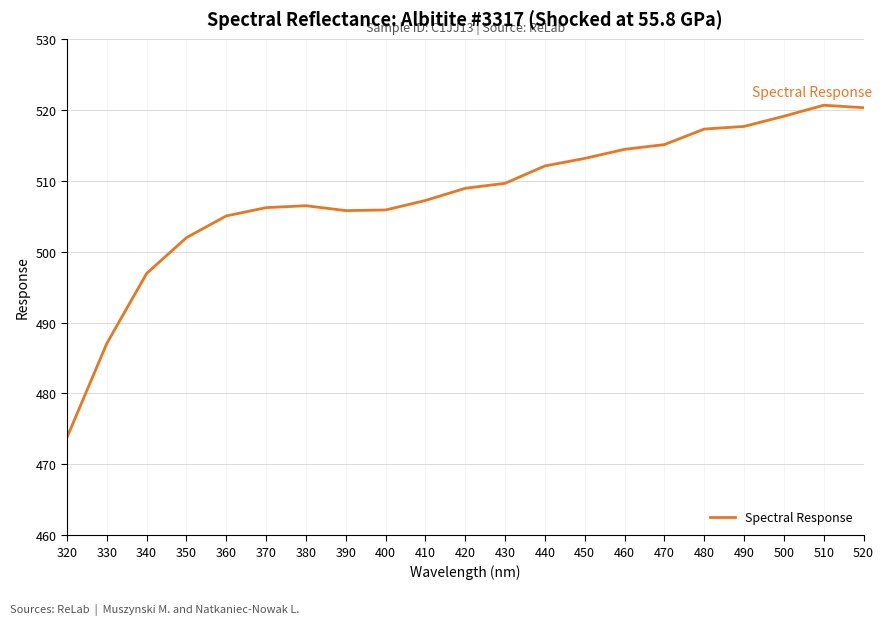

Count the number of values greater than 508.

11